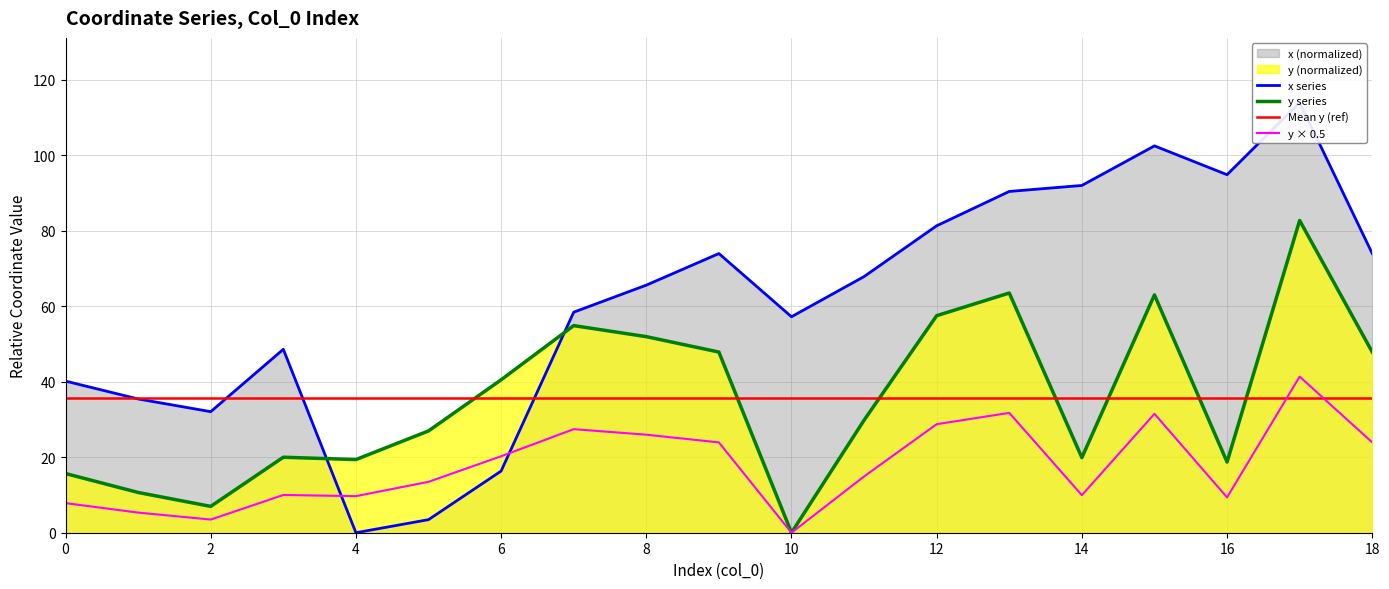

At how many categories does at least one series exceed 44?

13